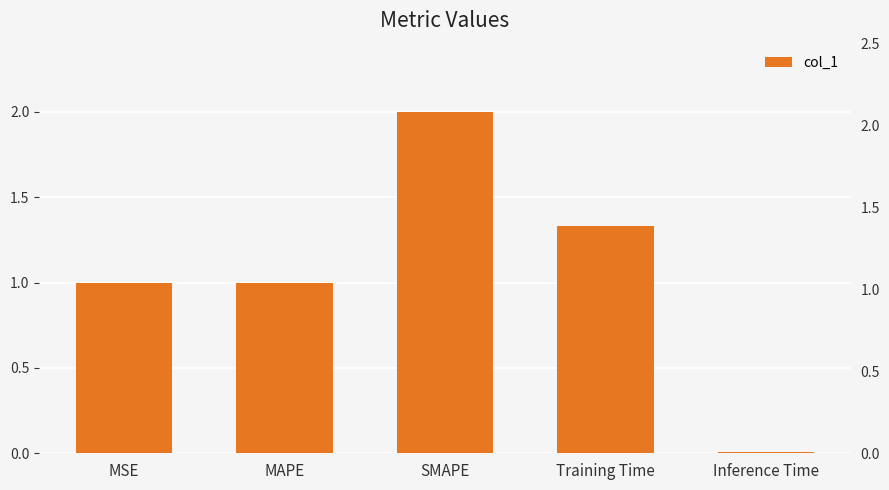

List the labels in order of value, smallest first.

Inference Time, MSE, MAPE, Training Time, SMAPE